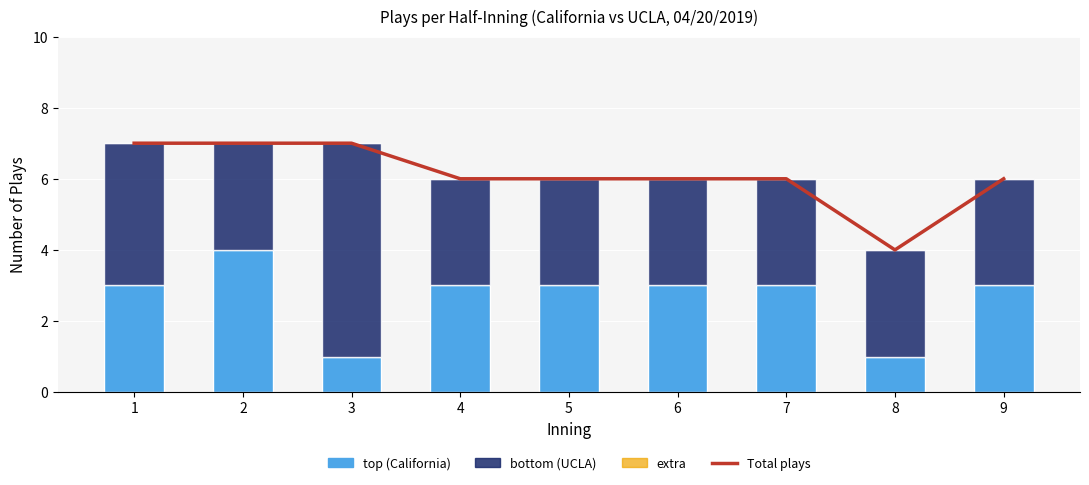

What is the average value of the bottom (UCLA) series?

3